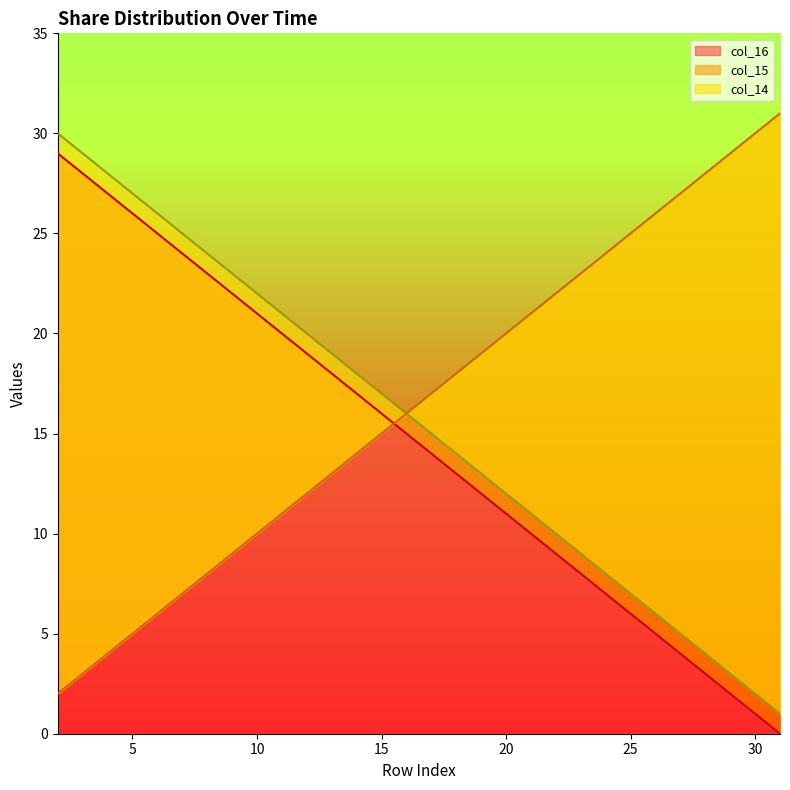

True or false: col_16 has a value of 3 at 7.

False